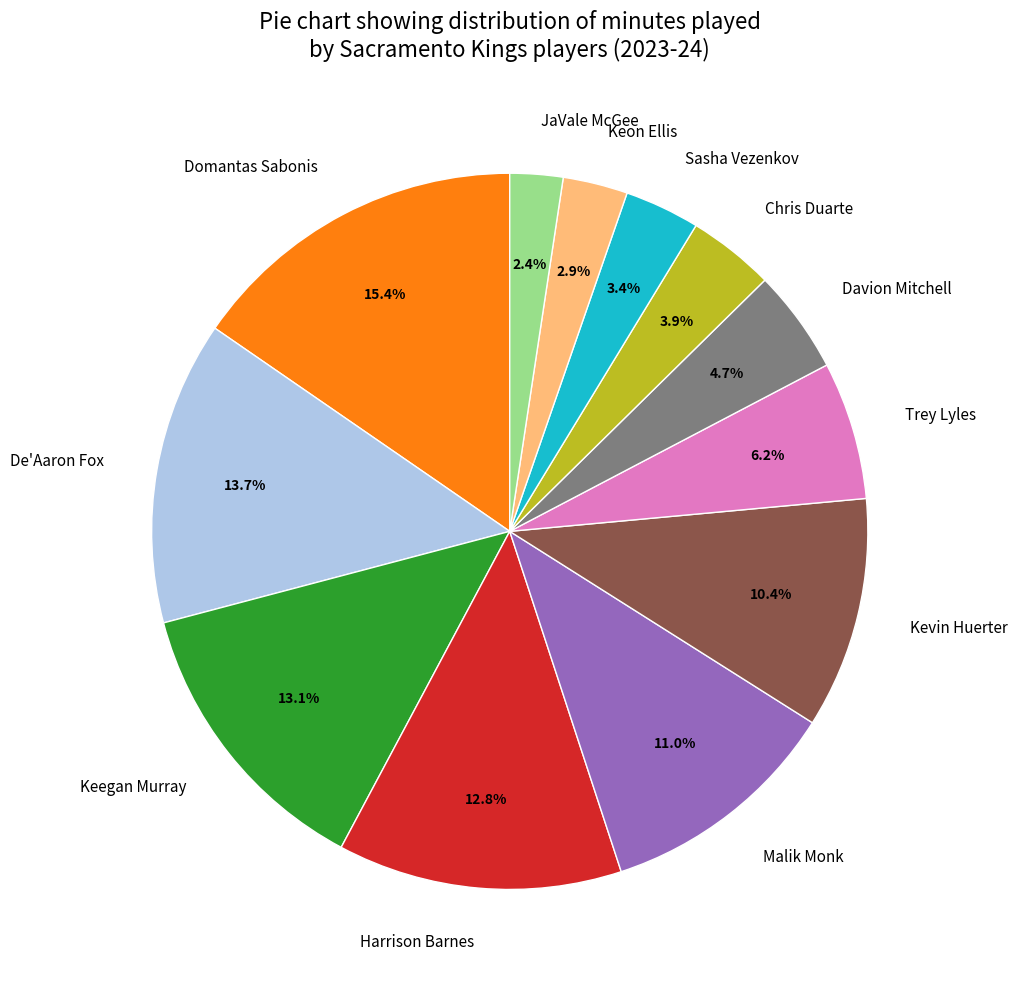

How many segments does this pie chart have?

12